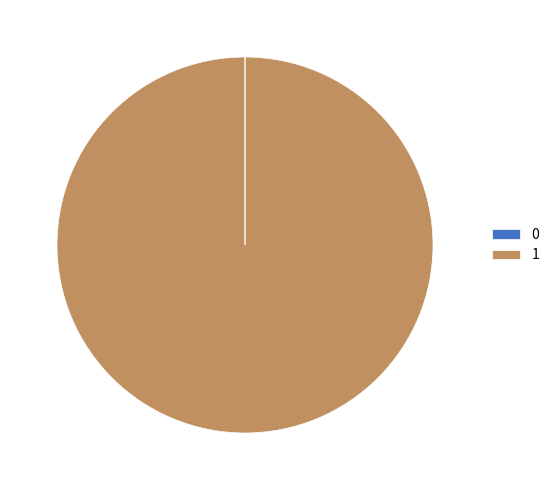

Is it true that 1 is 91% of the pie?

False